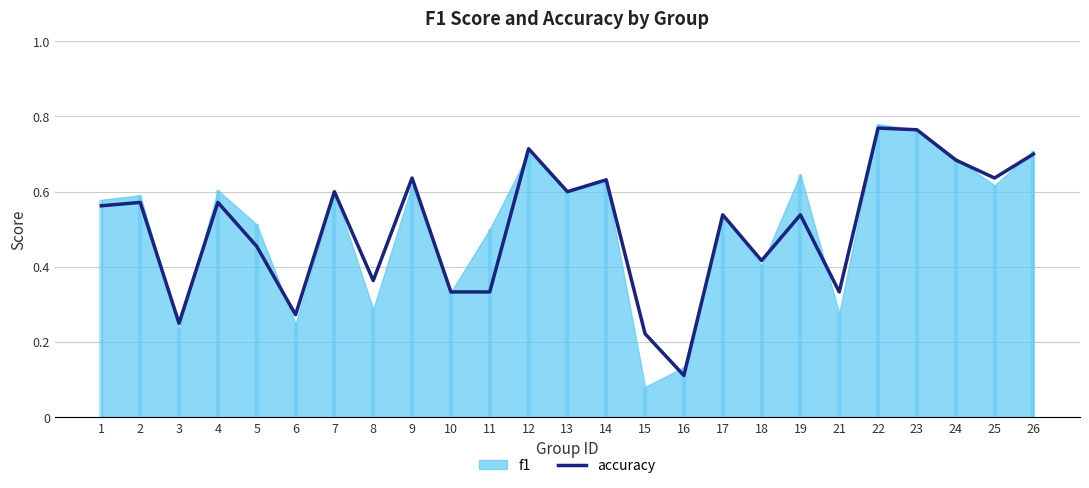

List the labels in order of value, smallest first.

16, 15, 3, 6, 10, 11, 21, 8, 18, 5, 17, 19, 1, 2, 4, 7, 13, 14, 9, 25, 24, 26, 12, 23, 22